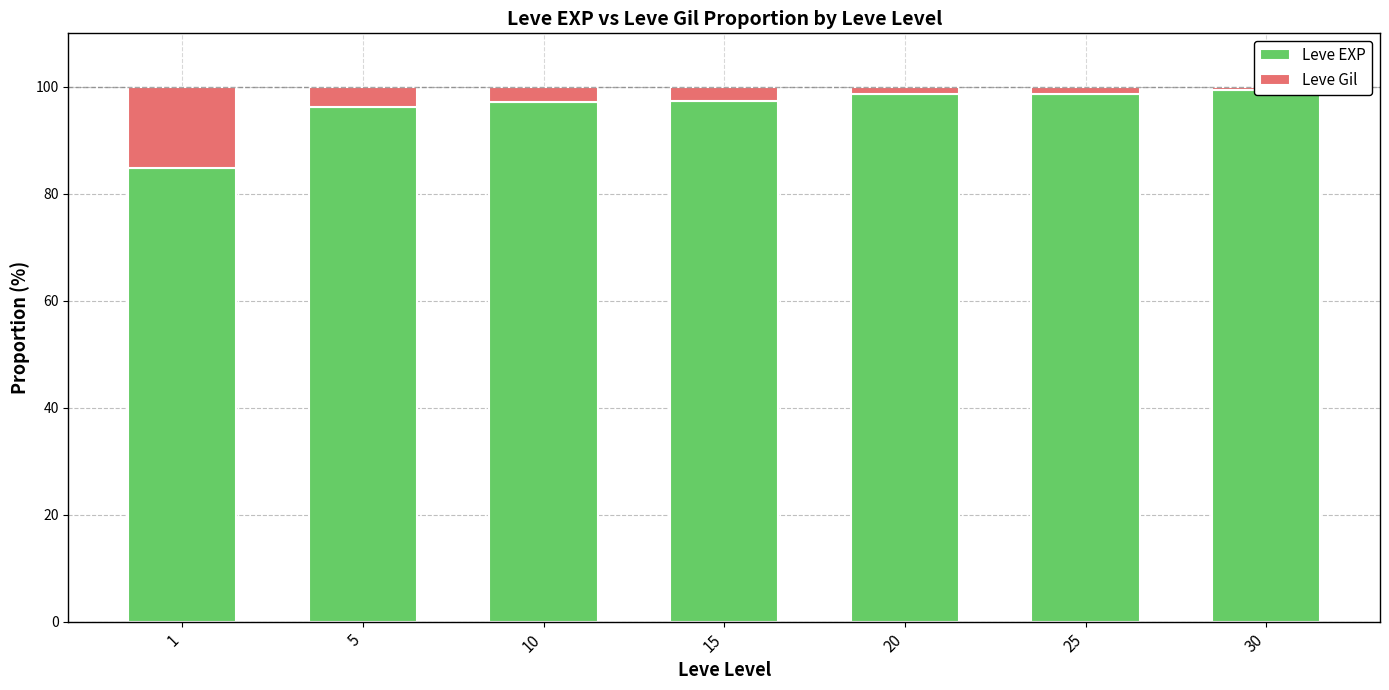

The value of Leve Gil at 20 is 2.1. True or false?

False